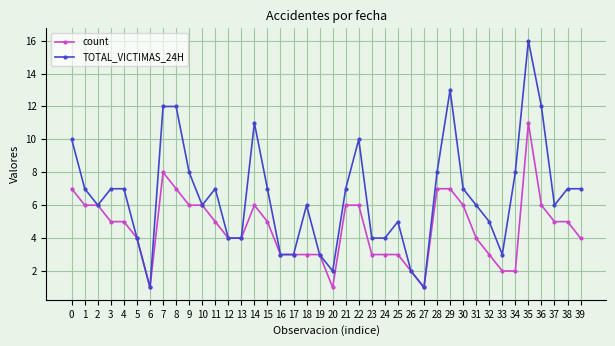

What is the greatest value displayed?

16